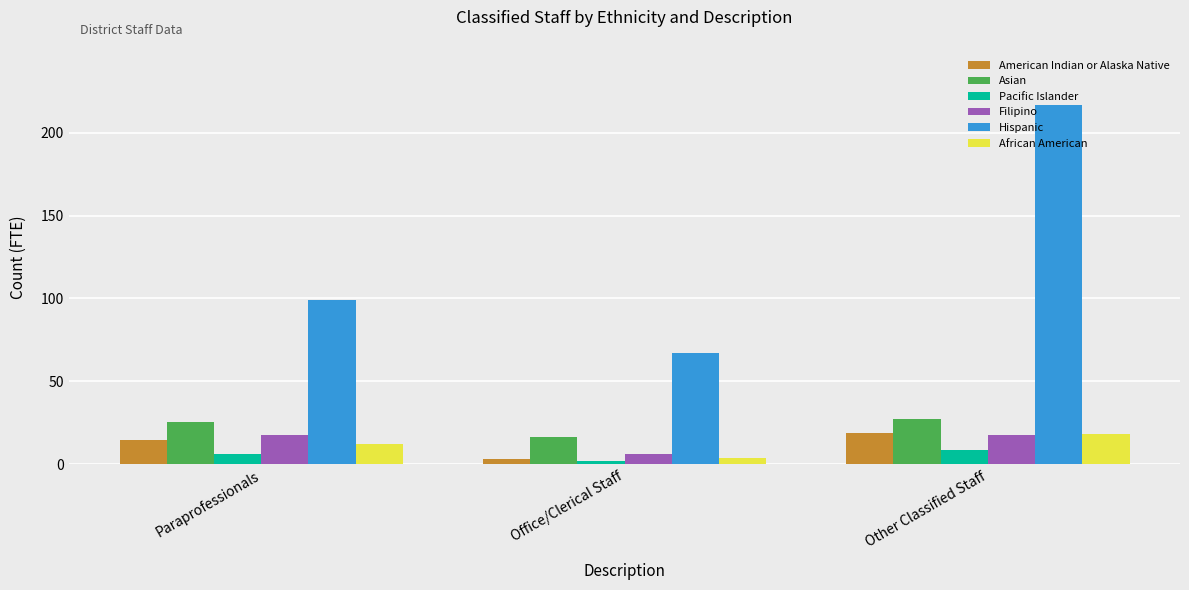

Which category has the lowest value across all series?

Office/Clerical Staff